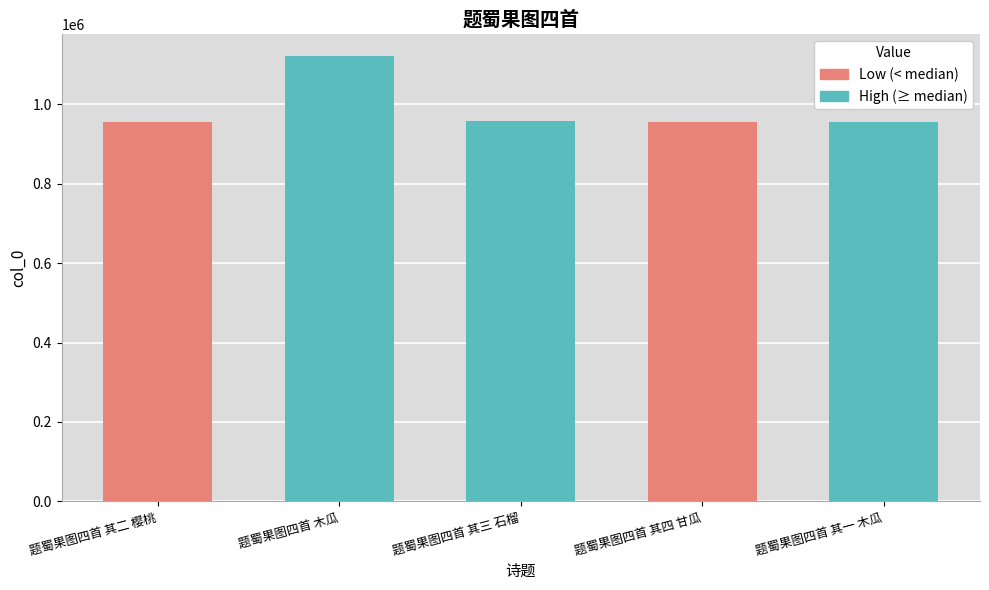

Which has a higher value, 题蜀果图四首 其四 甘瓜 or 题蜀果图四首 其二 樱桃?

题蜀果图四首 其二 樱桃